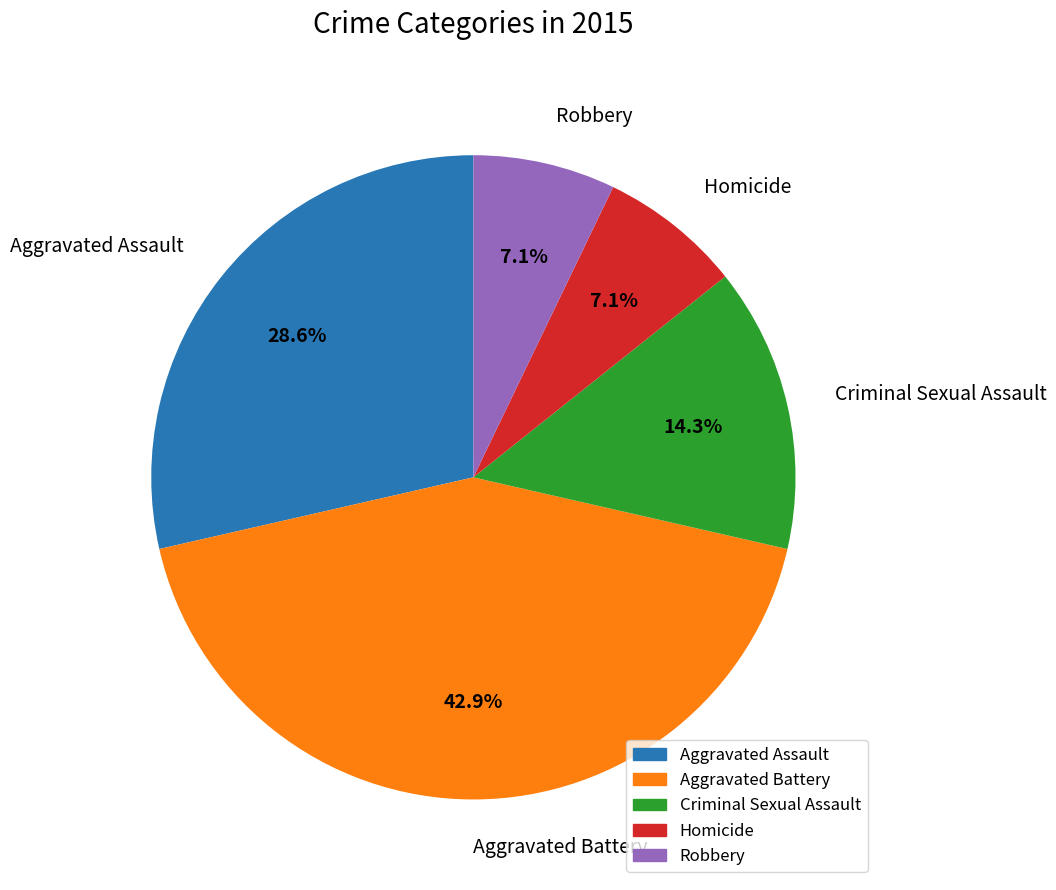

To the nearest percent, what is the average slice percentage?

20%